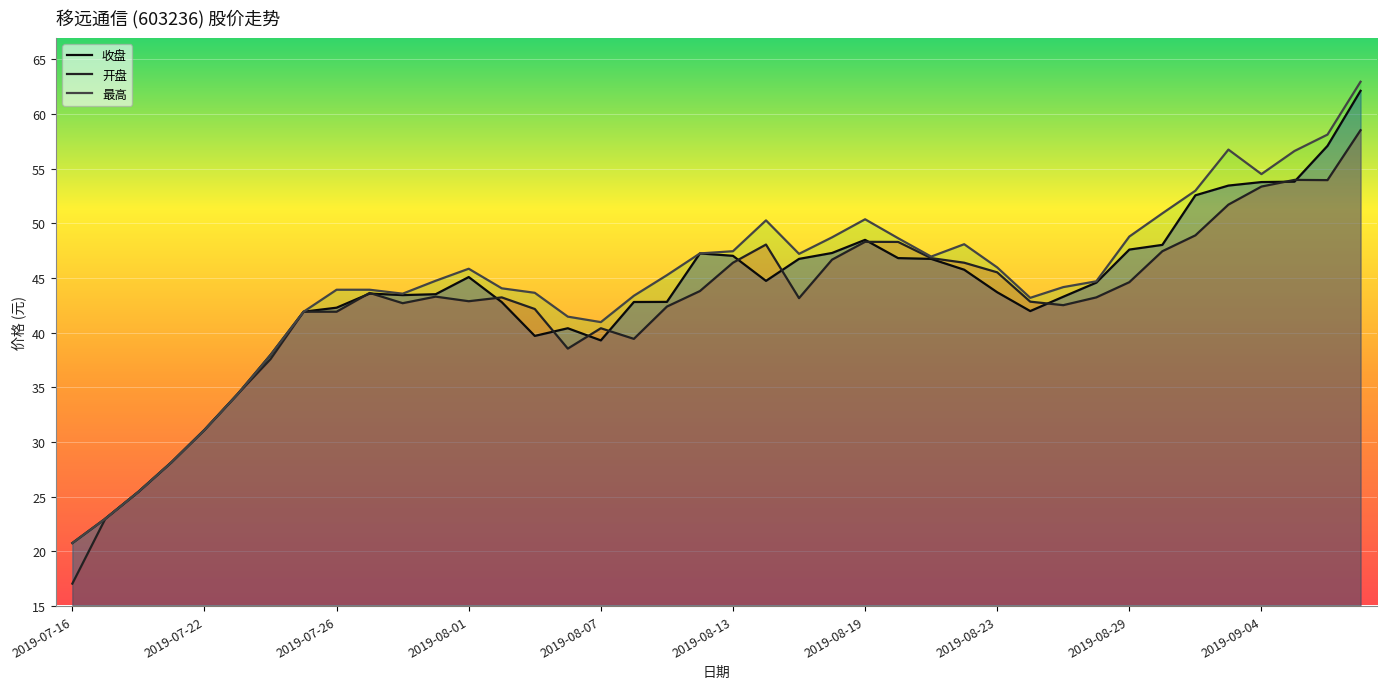

True or false: 最高 and 收盘 cross at least once.

False